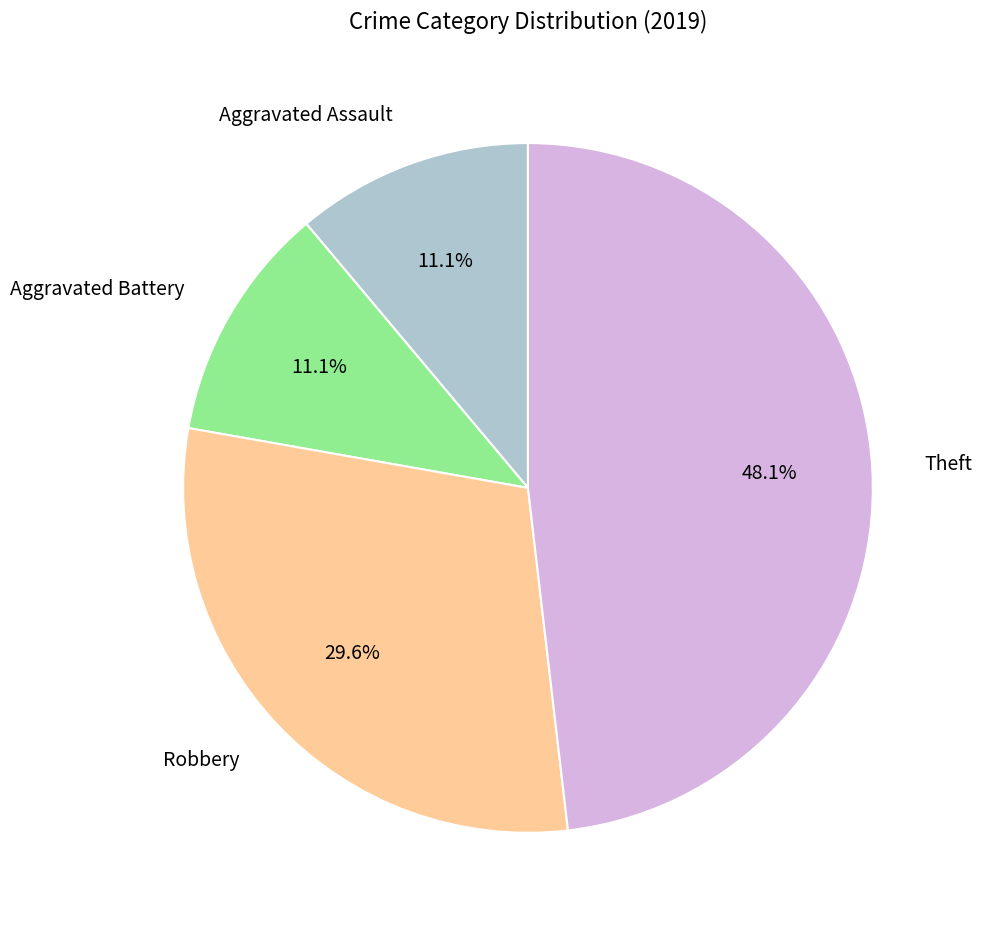

To the nearest percent, what is the average slice percentage?

25%